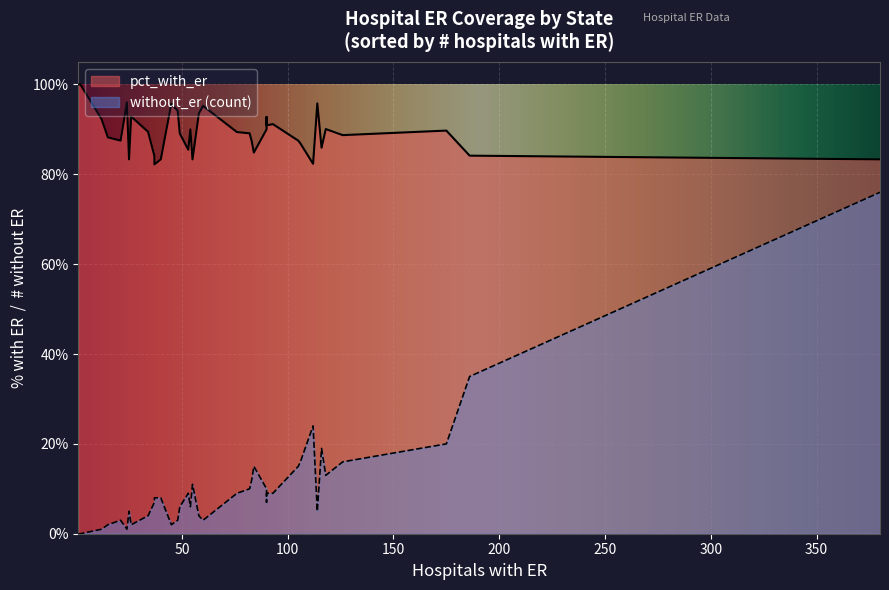

Rank the series by their average value, from highest to lowest.

pct_with_er, without_er